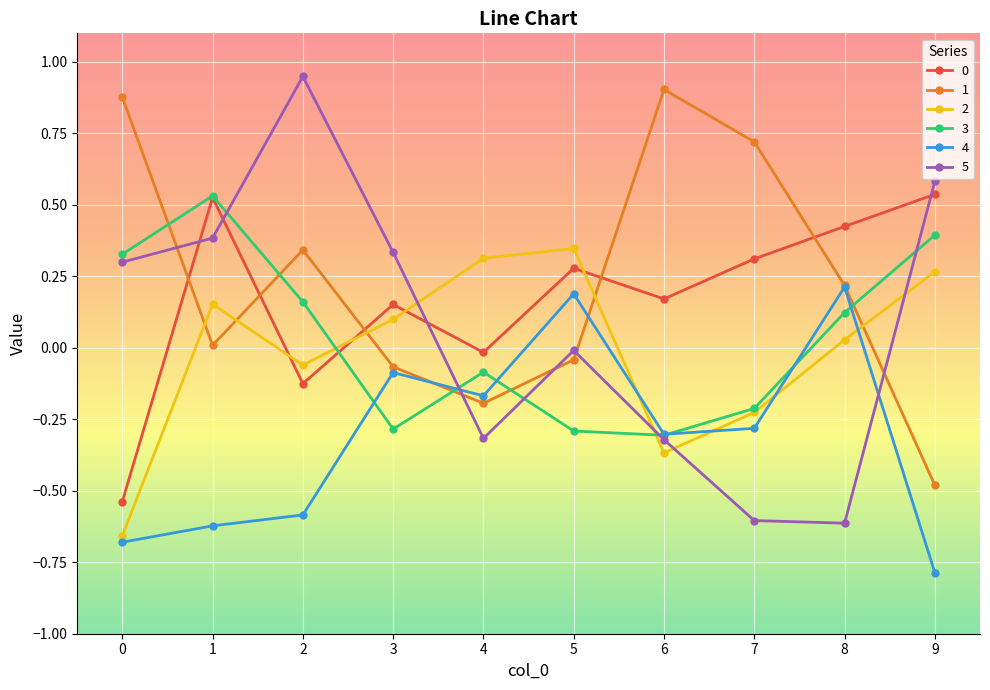

How many lines are shown in the chart?

6